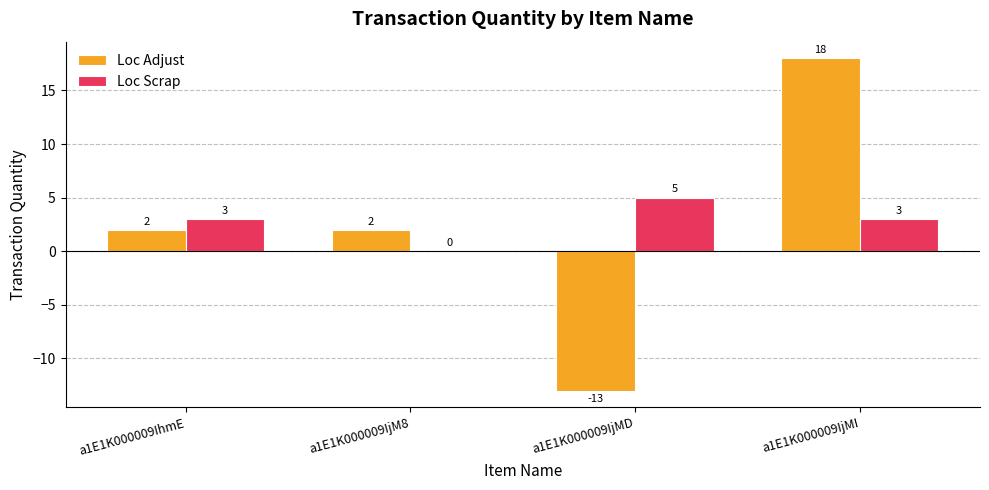

What is the sum of all Loc Adjust values?

9